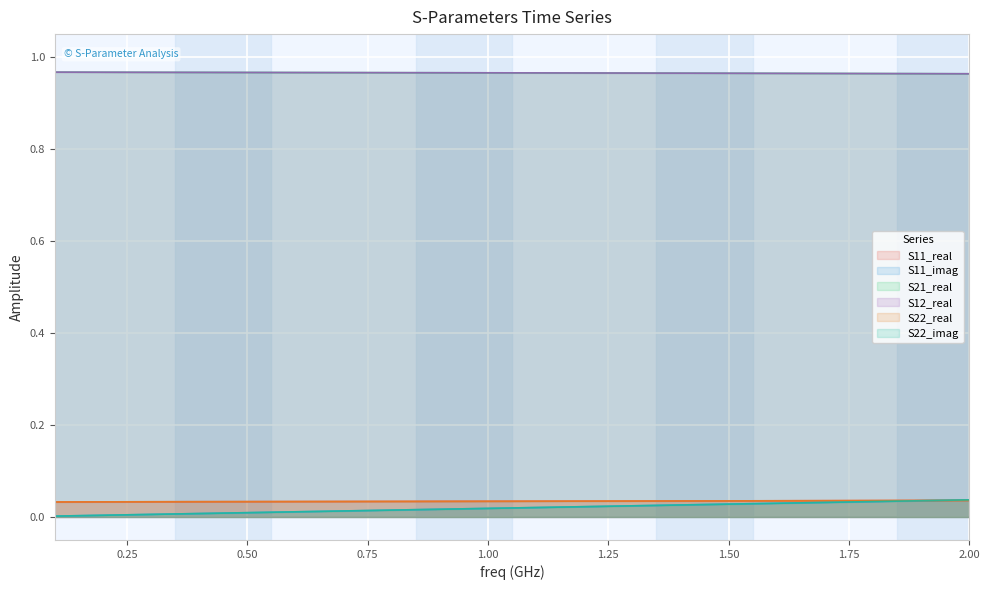

Reading left to right, extract all data points from this chart.

S11_real: 0.0	0.0	0.0	0.0	0.0	0.0	0.0	0.0	0.0	0.0	0.0	0.0	0.0	0.0	0.0	0.0	0.0	0.0	0.0	0.0
S11_imag: 0.0	0.0	0.0	0.0	0.0	0.0	0.0	0.0	0.0	0.0	0.0	0.0	0.0	0.0	0.0	0.0	0.0	0.0	0.0	0.0
S21_real: 1.0	1.0	1.0	1.0	1.0	1.0	1.0	1.0	1.0	1.0	1.0	1.0	1.0	1.0	1.0	1.0	1.0	1.0	1.0	1.0
S12_real: 1.0	1.0	1.0	1.0	1.0	1.0	1.0	1.0	1.0	1.0	1.0	1.0	1.0	1.0	1.0	1.0	1.0	1.0	1.0	1.0
S22_real: 0.0	0.0	0.0	0.0	0.0	0.0	0.0	0.0	0.0	0.0	0.0	0.0	0.0	0.0	0.0	0.0	0.0	0.0	0.0	0.0
S22_imag: 0.0	0.0	0.0	0.0	0.0	0.0	0.0	0.0	0.0	0.0	0.0	0.0	0.0	0.0	0.0	0.0	0.0	0.0	0.0	0.0